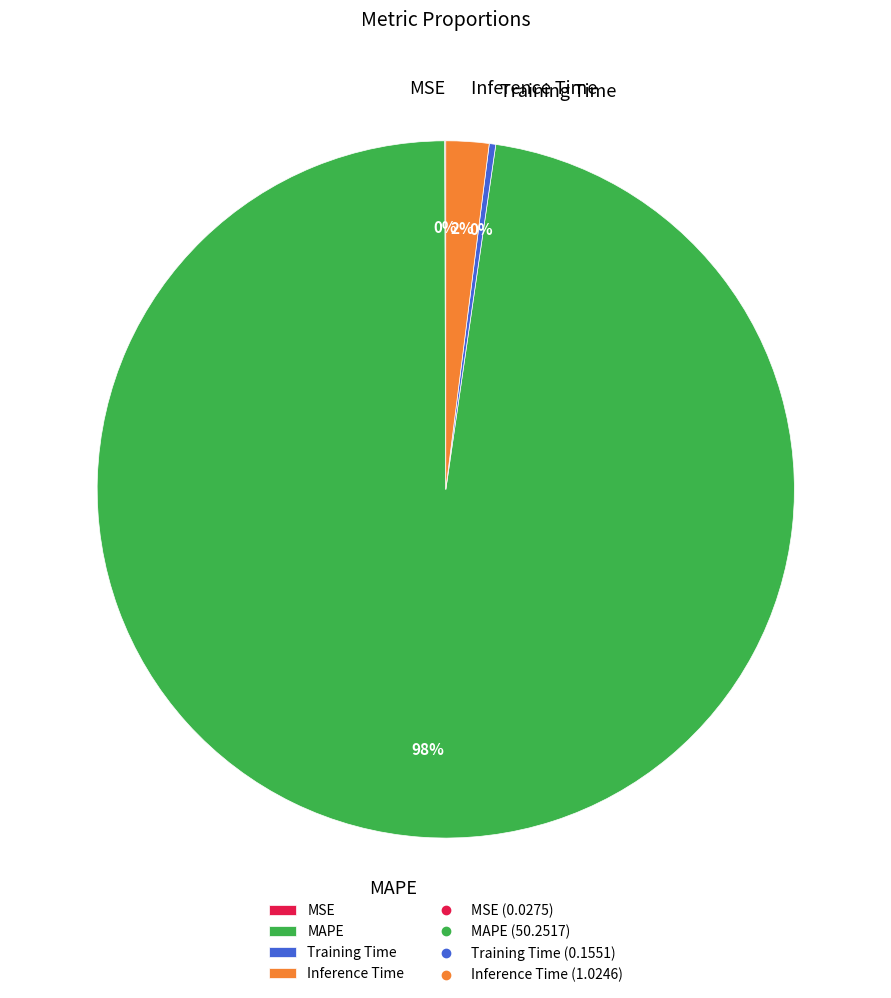

Do Training Time and Inference Time together represent more than half of the pie?

No